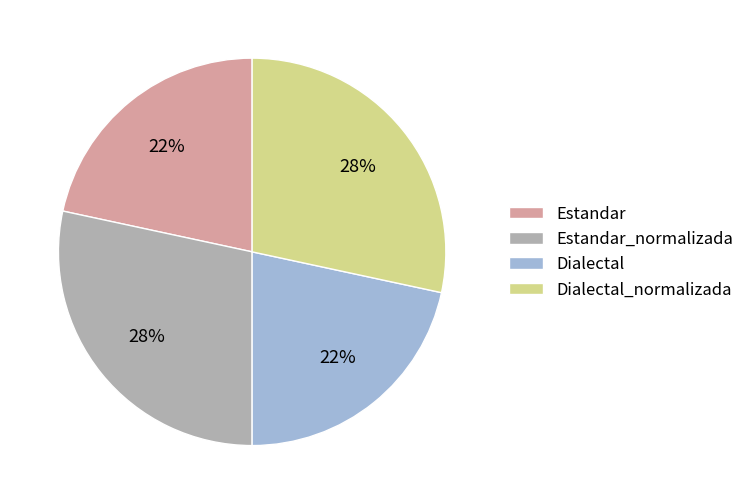

What is the ratio of the value at Dialectal to the value at Estandar_normalizada?

0.8